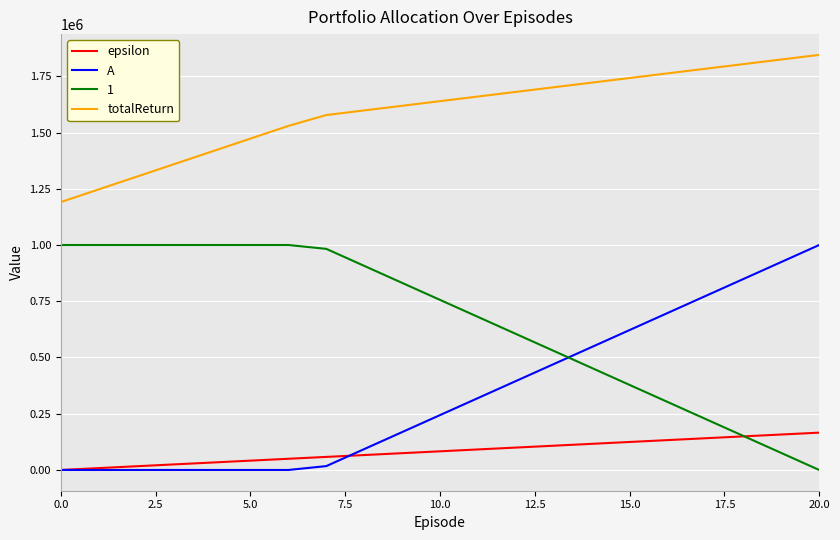

What is the difference between the maximum and minimum values in the A series?

1000000.0